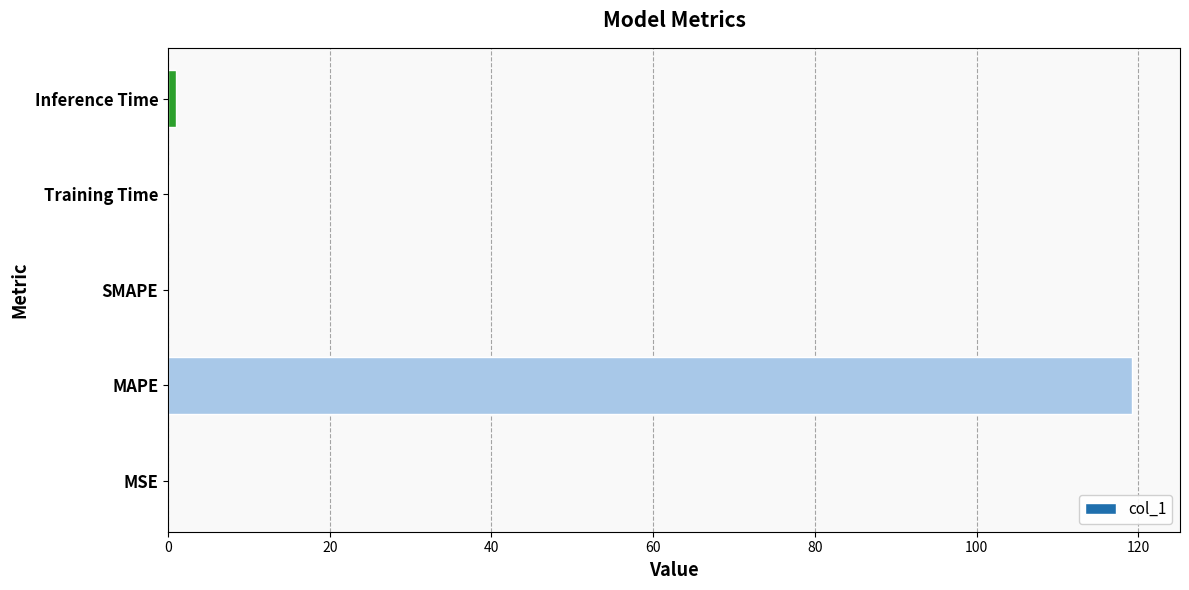

The value at MAPE is 119.2. True or false?

True